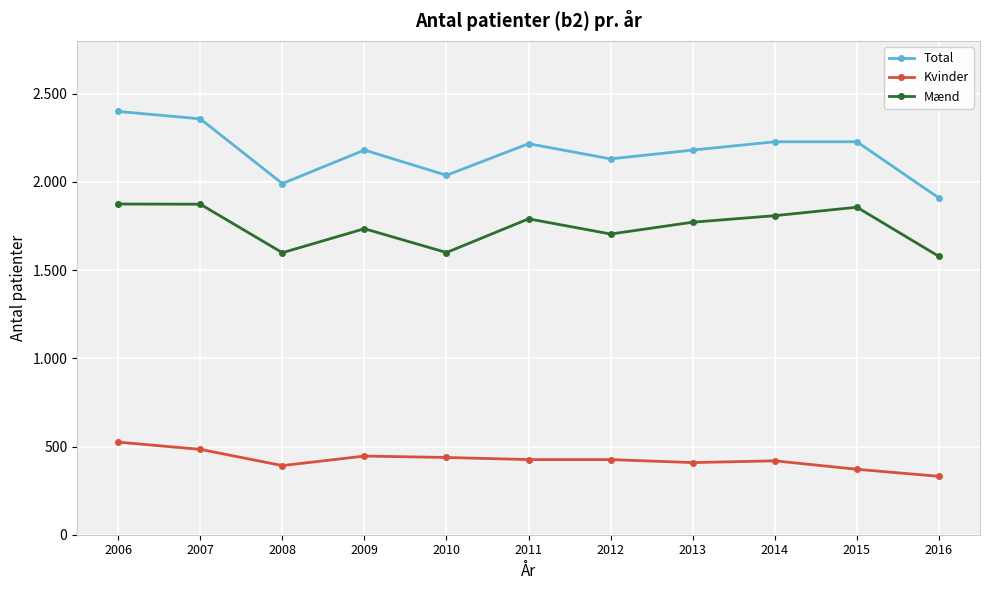

What is the sum of all Mænd values?

19195